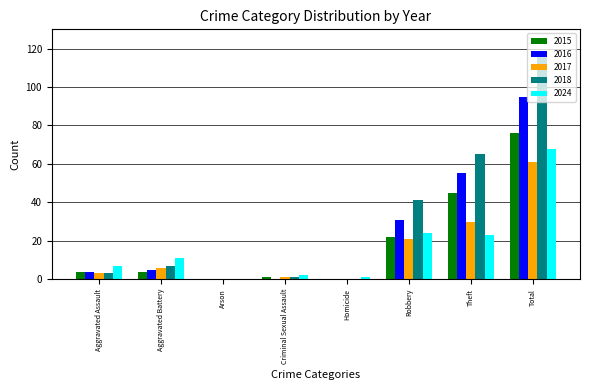

What is the sum of the 2018 values at Theft and Arson?

65